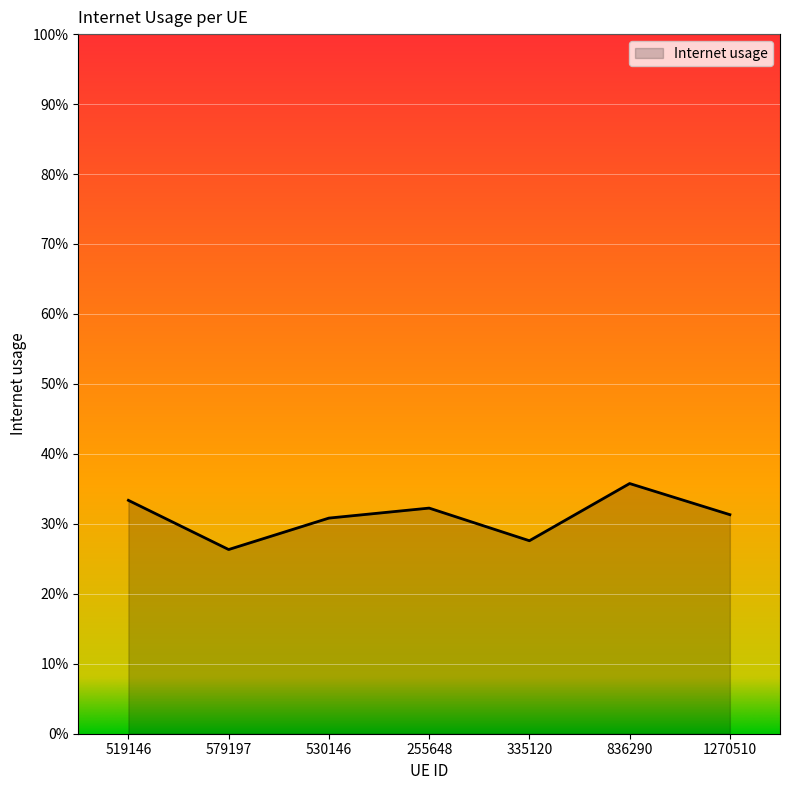

Does the chart have visible grid lines?

Yes